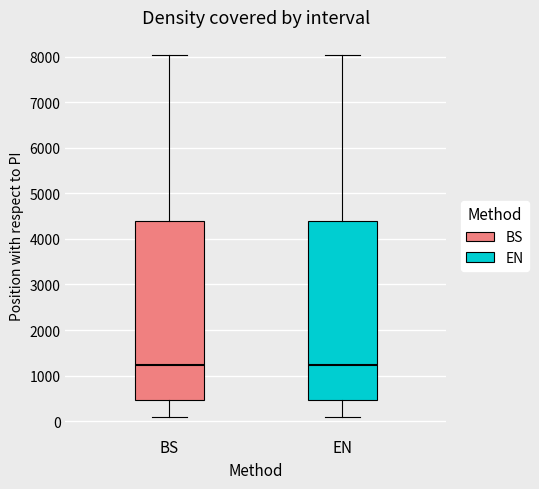

Reading left to right, read every box against the y-axis: the position of its median line, the range the box covers, and the ends of its whiskers. The values are not printed on the chart, so give them approximately, as read against the axis.

BS: median 1200, box 500 to 4400, whiskers 100 to 8000
EN: median 1200, box 500 to 4400, whiskers 100 to 8000